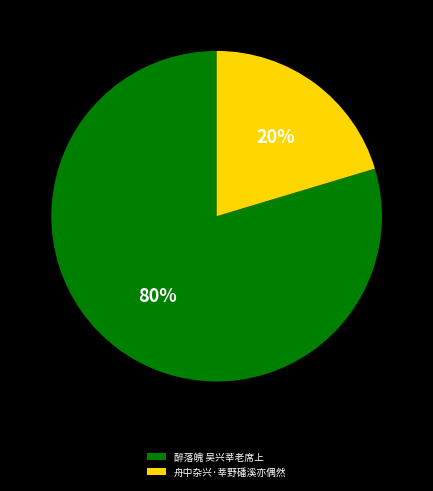

To the nearest percent, what percentage of the pie is 醉落魄 吴兴莘老席上?

80%